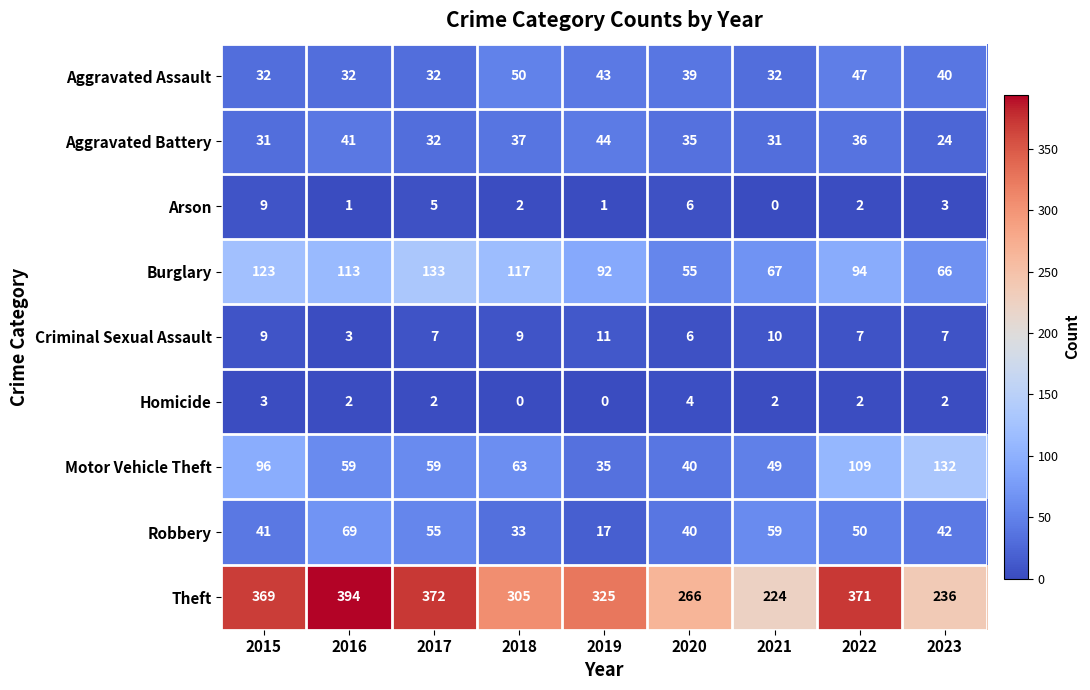

What is the lowest value of the Motor Vehicle Theft series?

35